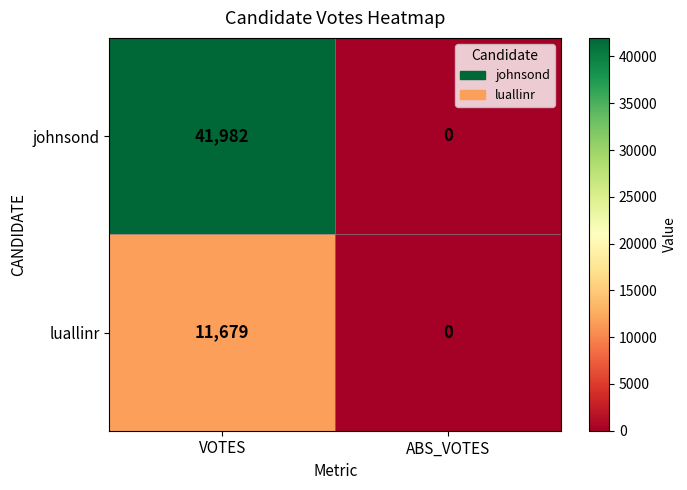

What is the spread (max minus min) of values at VOTES?

30303